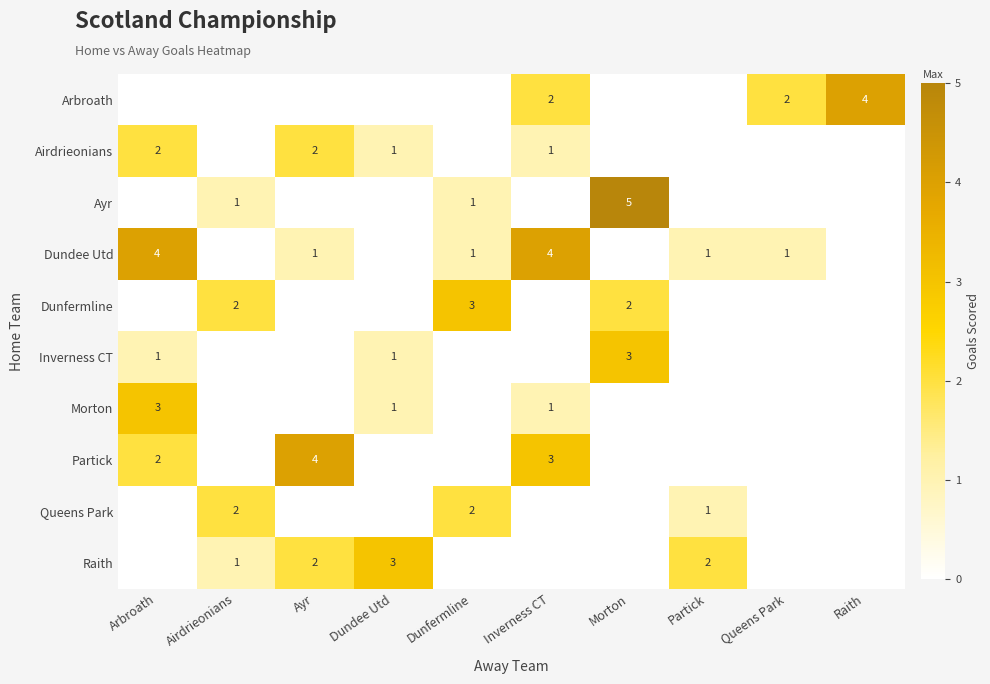

The Queens Park series shows 1 at Partick. True or false?

True